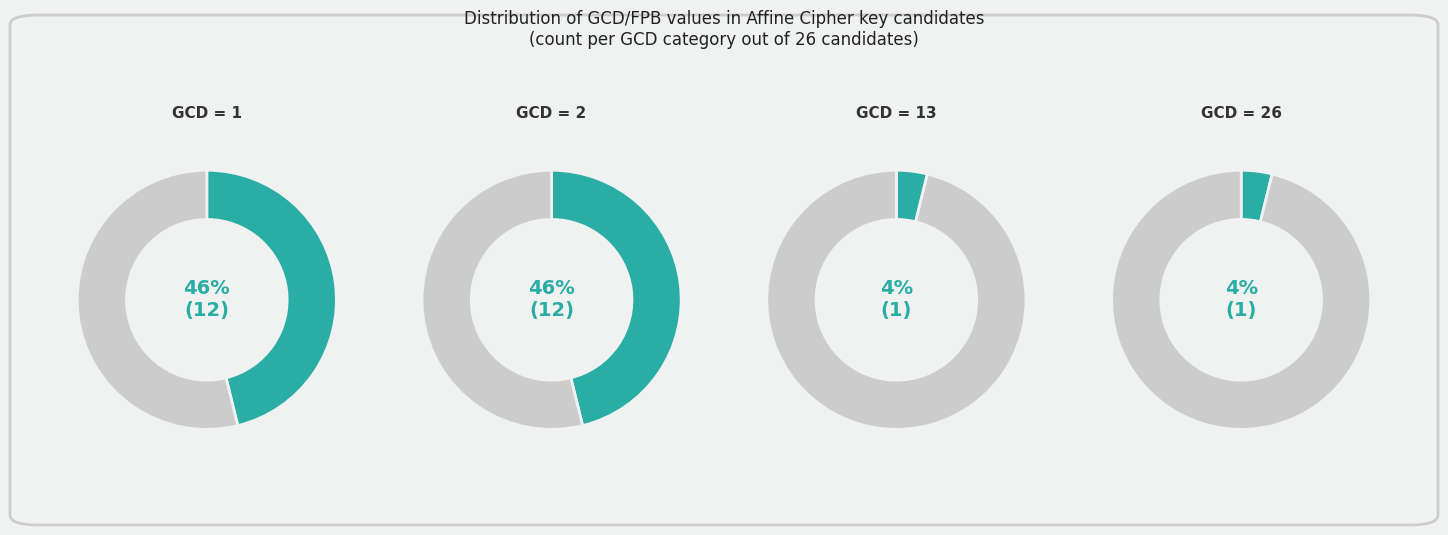

What is the smallest slice in the pie chart?

1